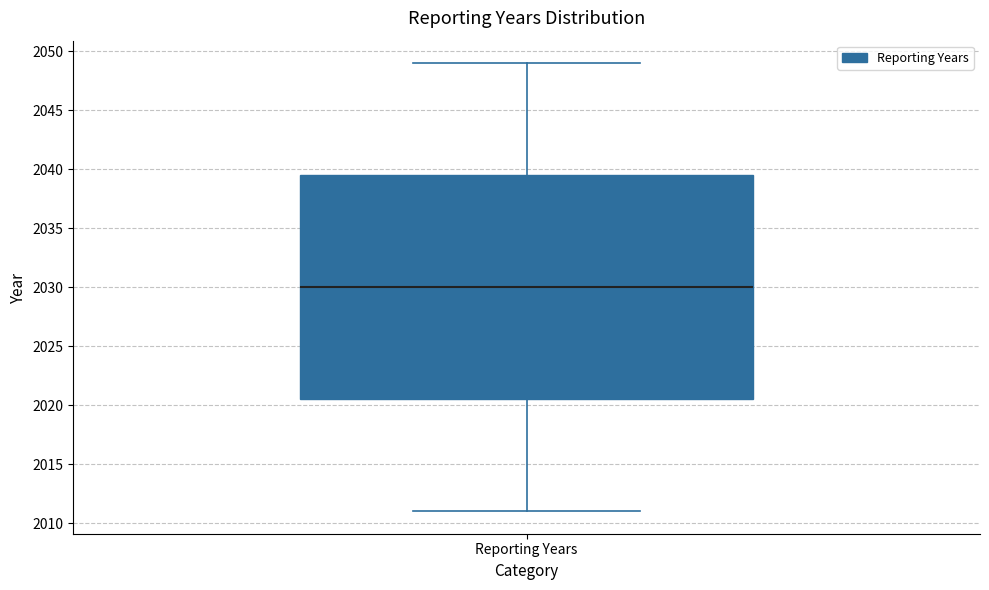

Read this box plot against the y-axis: the position of the median line, the range covered by the box, and the ends of both whiskers. The values are not printed on the chart, so give them approximately, as read against the axis.

median 2030.0, box 2020.5 to 2039.5, whiskers 2011.0 to 2049.0